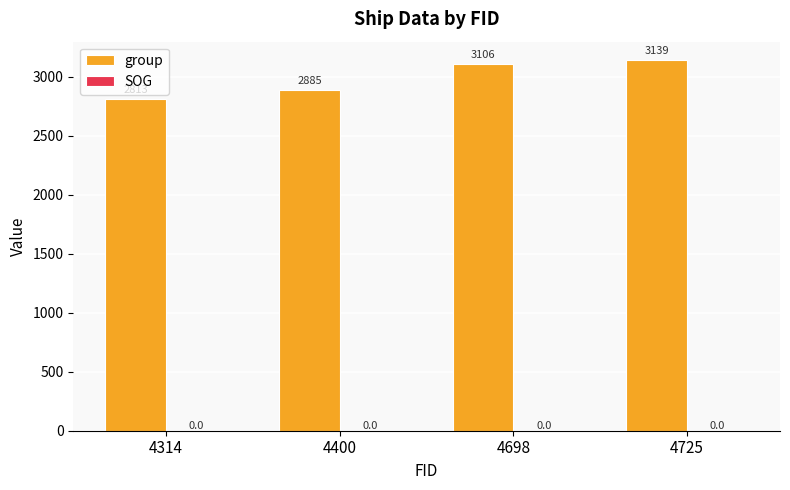

What is the maximum value shown in the chart?

3139